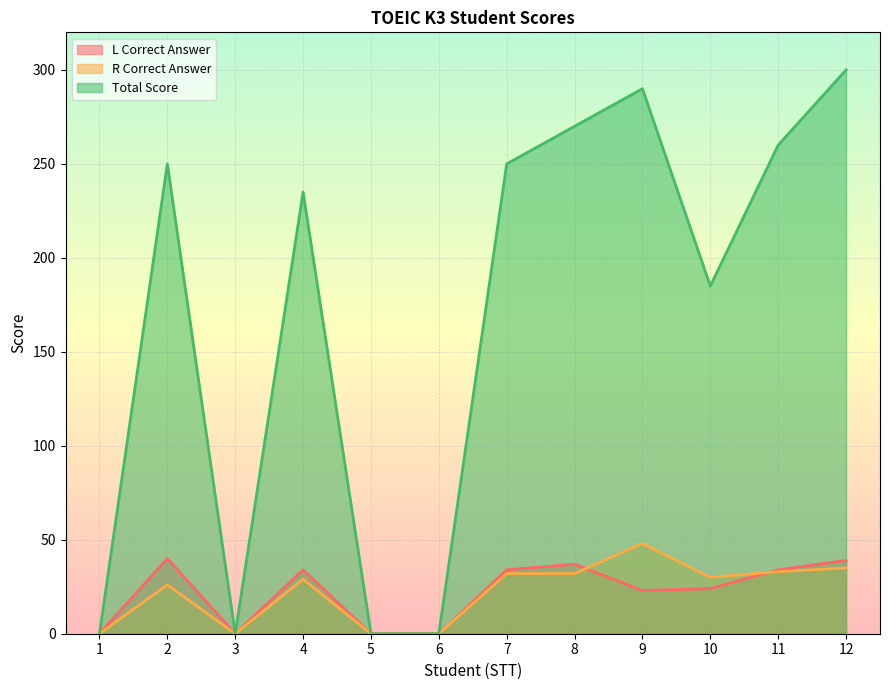

Which series has the largest range (max minus min)?

Total Score